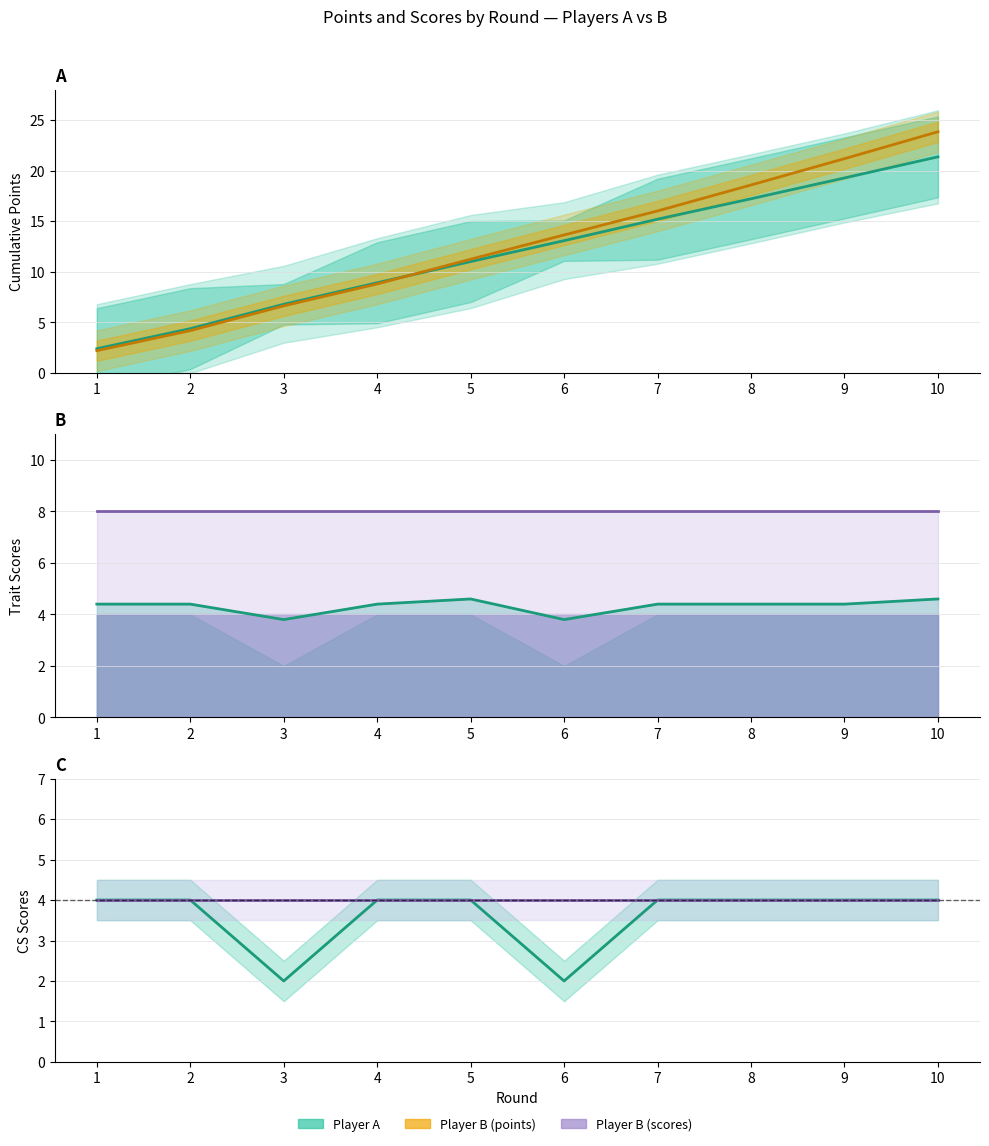

Does the chart have visible grid lines?

Yes